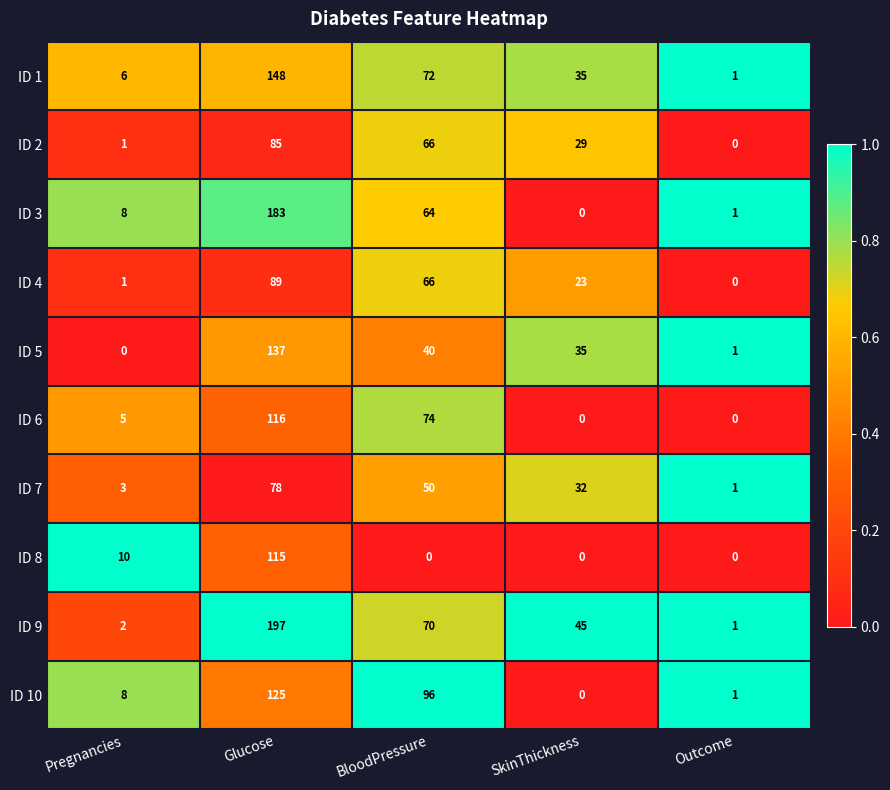

Which label corresponds to the largest value in the chart?

Glucose